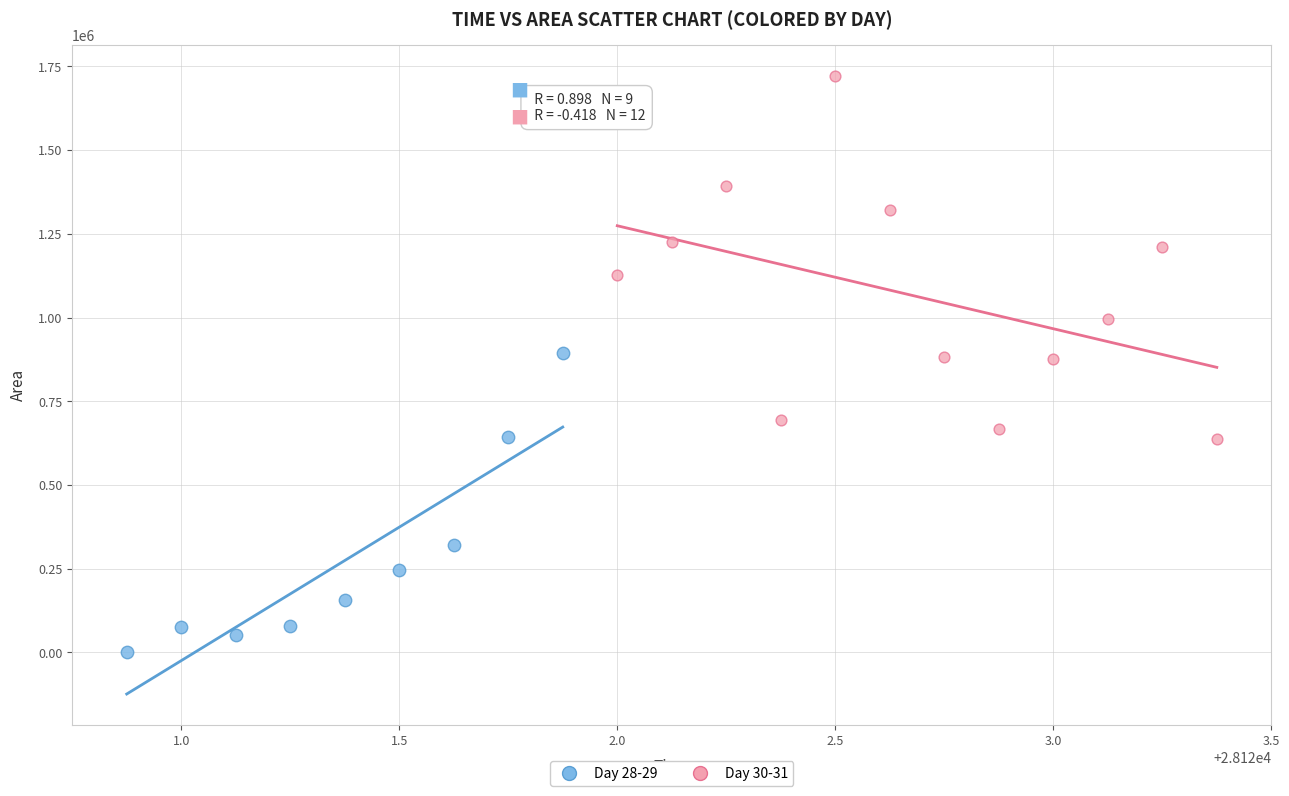

Which series contains the lowest Y value?

Day 28-29